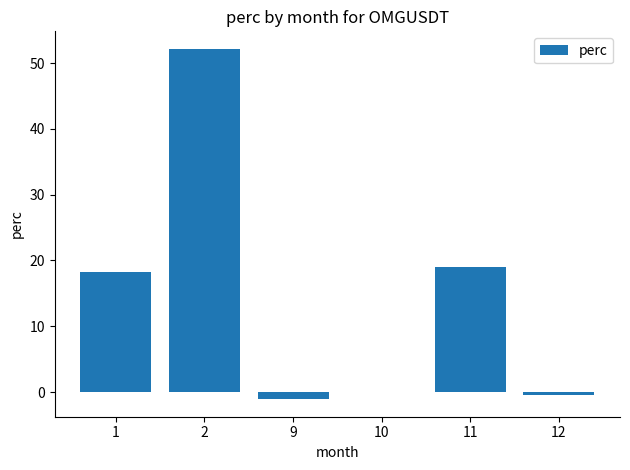

What is the sum of all values?

87.9